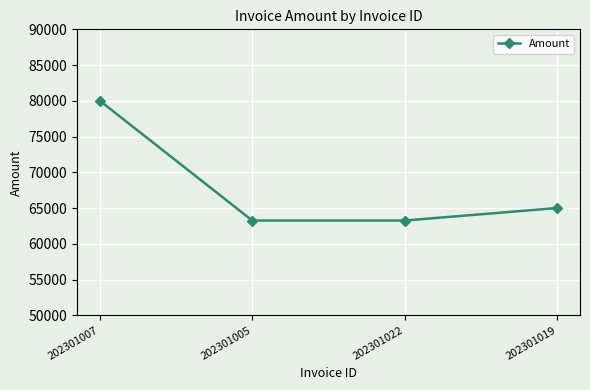

Count the number of categories in the chart.

4